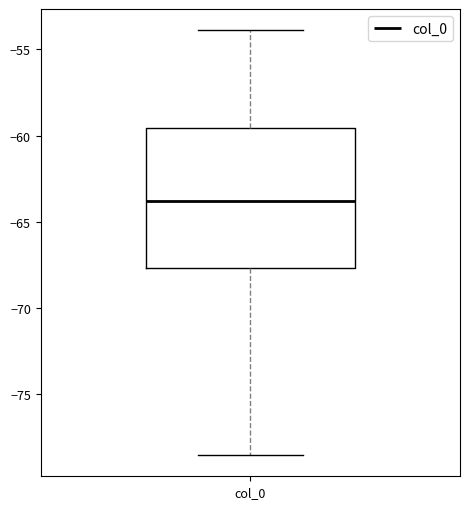

Where does the median line of the box for col_0 sit on the y-axis? The values are not printed on the chart, so give them approximately, as read against the axis.

-64.0